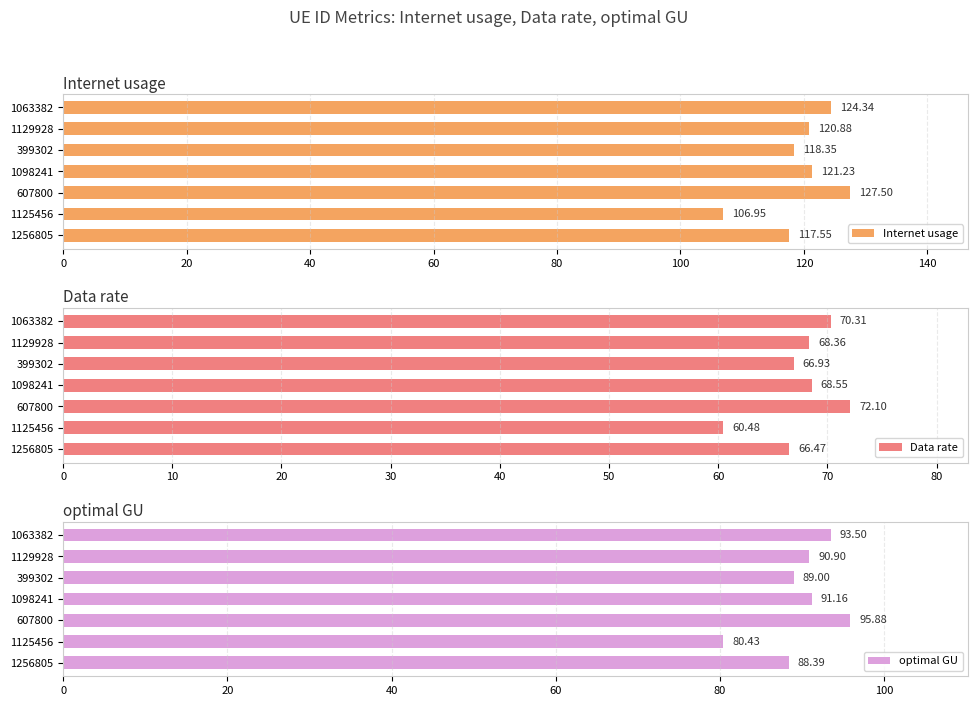

Reading right to left, what are all the values shown in this chart?

Internet usage: 124.3	120.9	118.4	121.2	127.5	107.0	117.5
Data rate: 70.3	68.4	66.9	68.6	72.1	60.5	66.5
optimal GU: 93.5	90.9	89.0	91.2	95.9	80.4	88.4